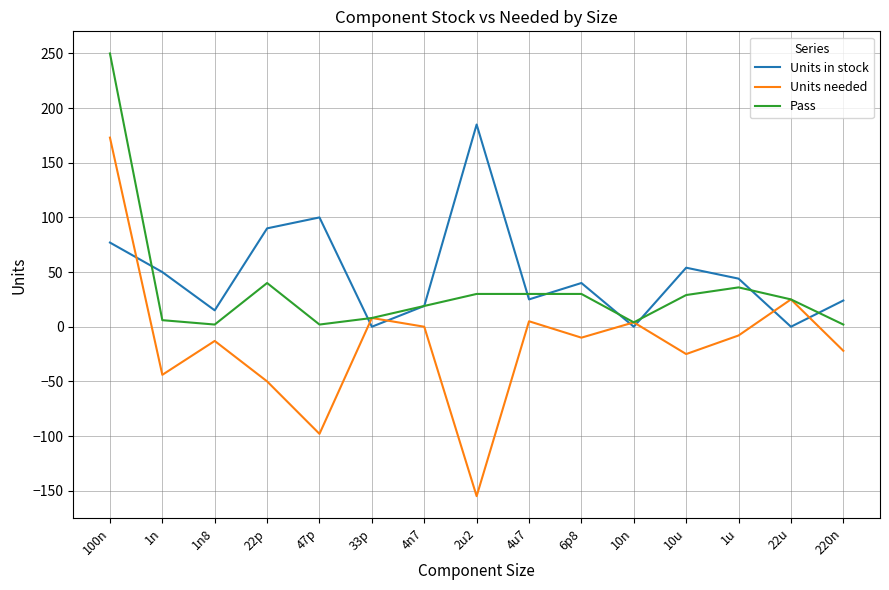

Rank the series by their average value, from lowest to highest.

Units needed, Pass, Units in stock